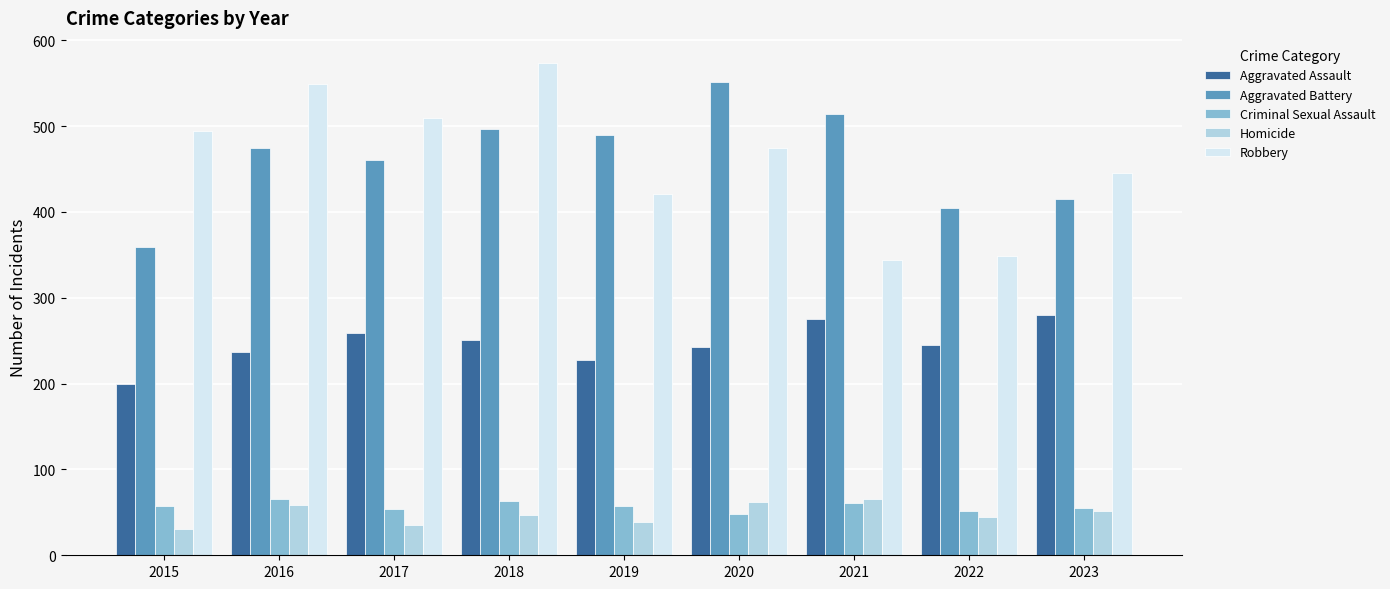

Count the number of data series in this chart.

5